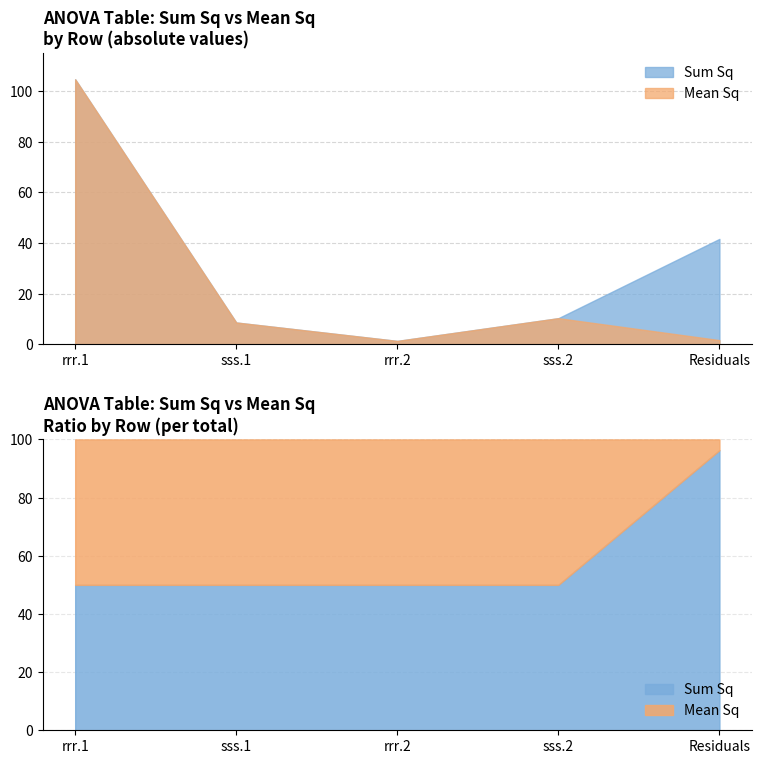

Is it true that Mean Sq equals 35.3 at rrr.1?

False